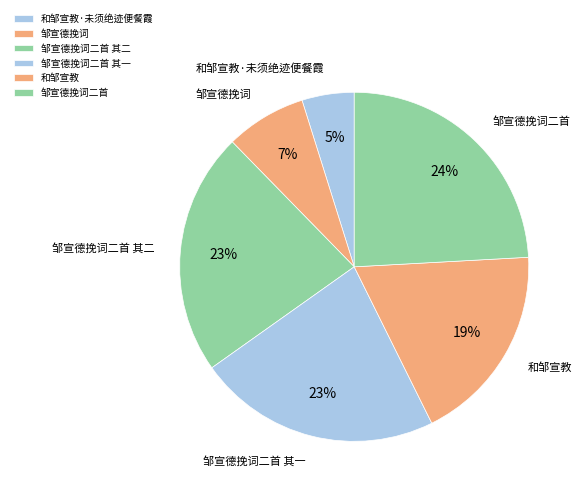

To the nearest percent, what portion does 邹宣德挽词二首 其二 represent?

23%